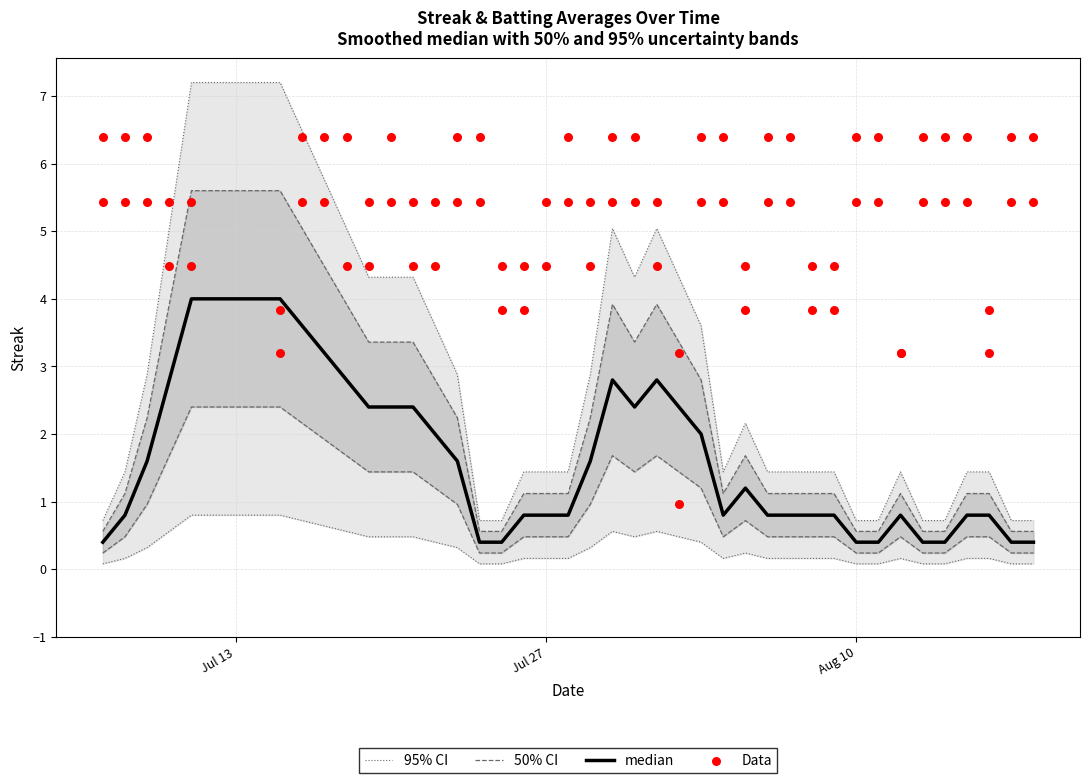

At how many categories does at least one series exceed 1?

40